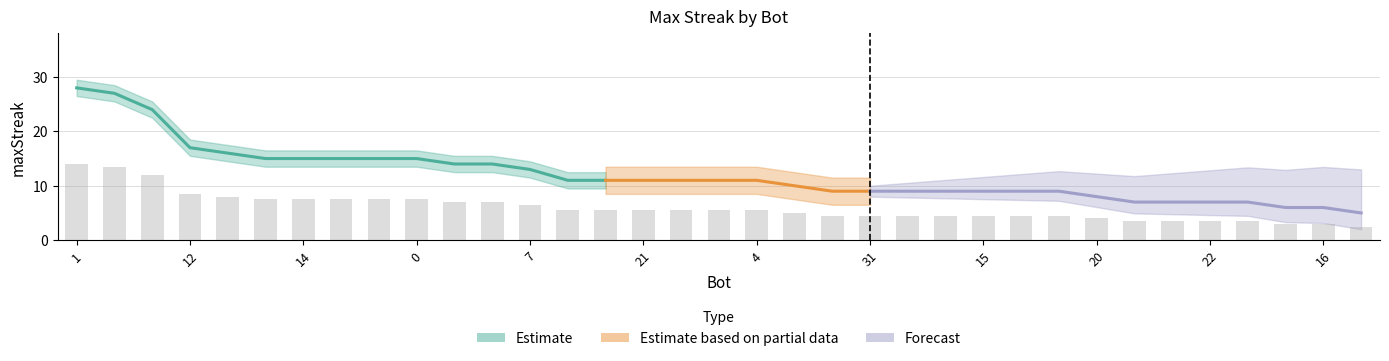

The value at 6 is 4.5. True or false?

True